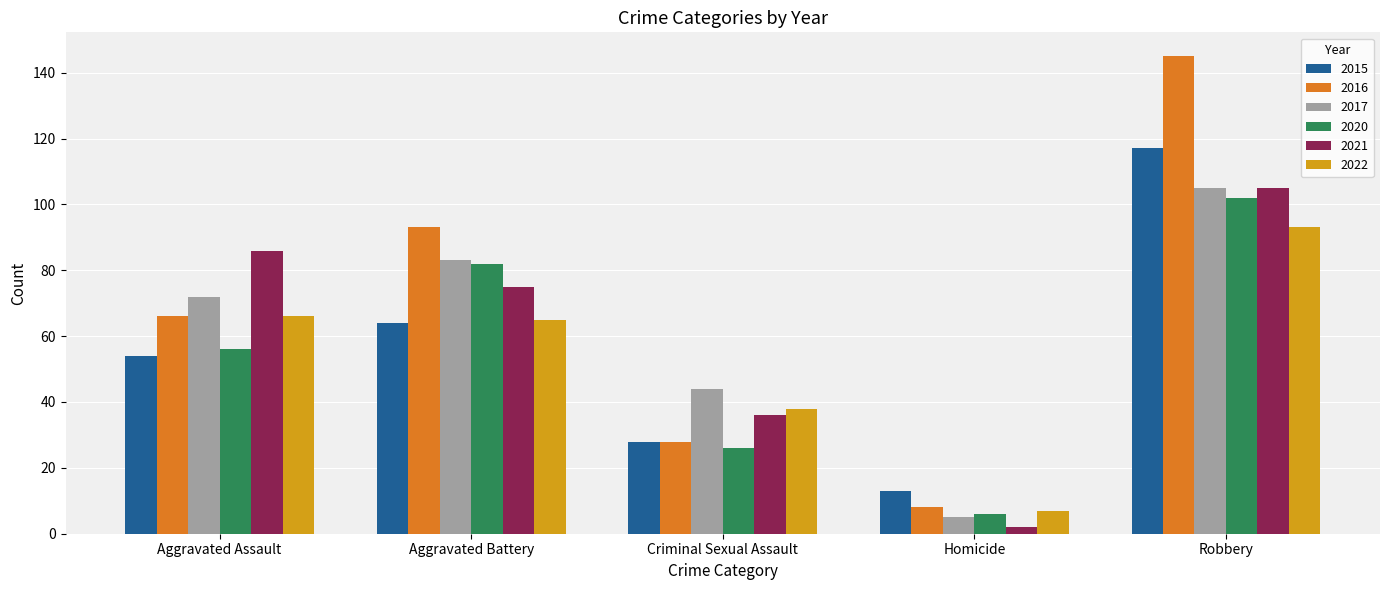

At which label does 2017 reach its peak?

Robbery